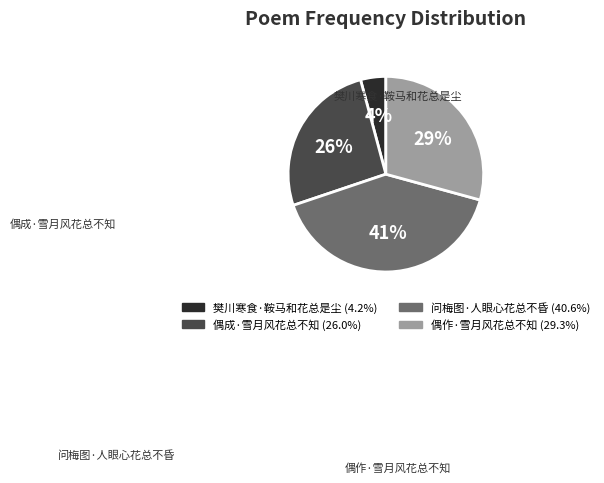

What is the ratio of the value at 樊川寒食·鞍马和花总是尘 to the value at 偶成·雪月风花总不知?

0.2